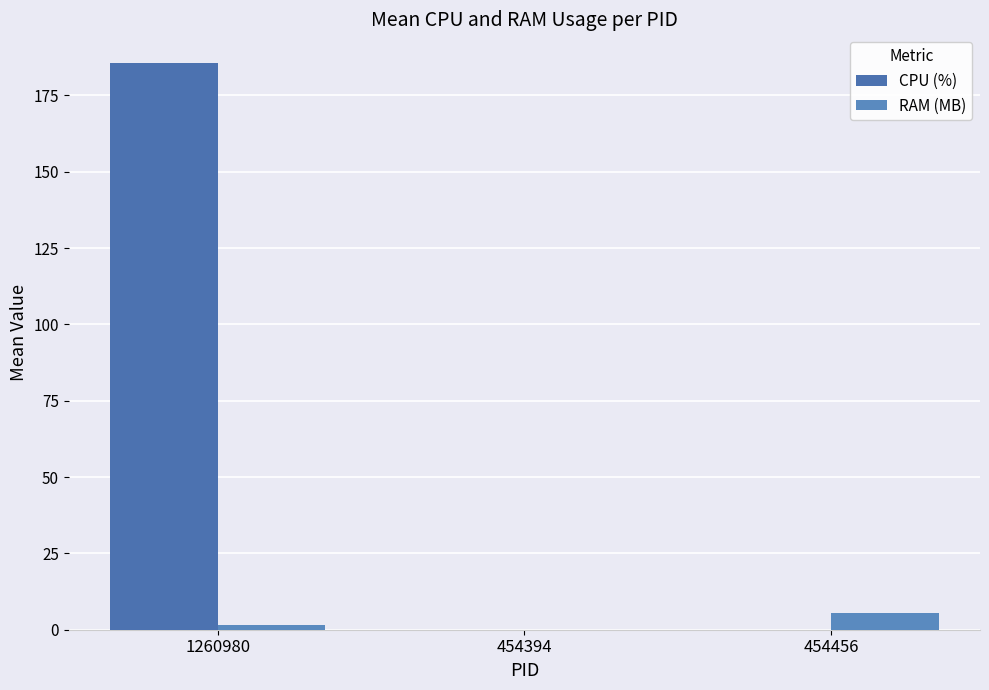

Reading left to right, transcribe all the data shown in this chart.

CPU (%): 185.7	0.0	0.0
RAM (MB): 1.6	0.0	5.5